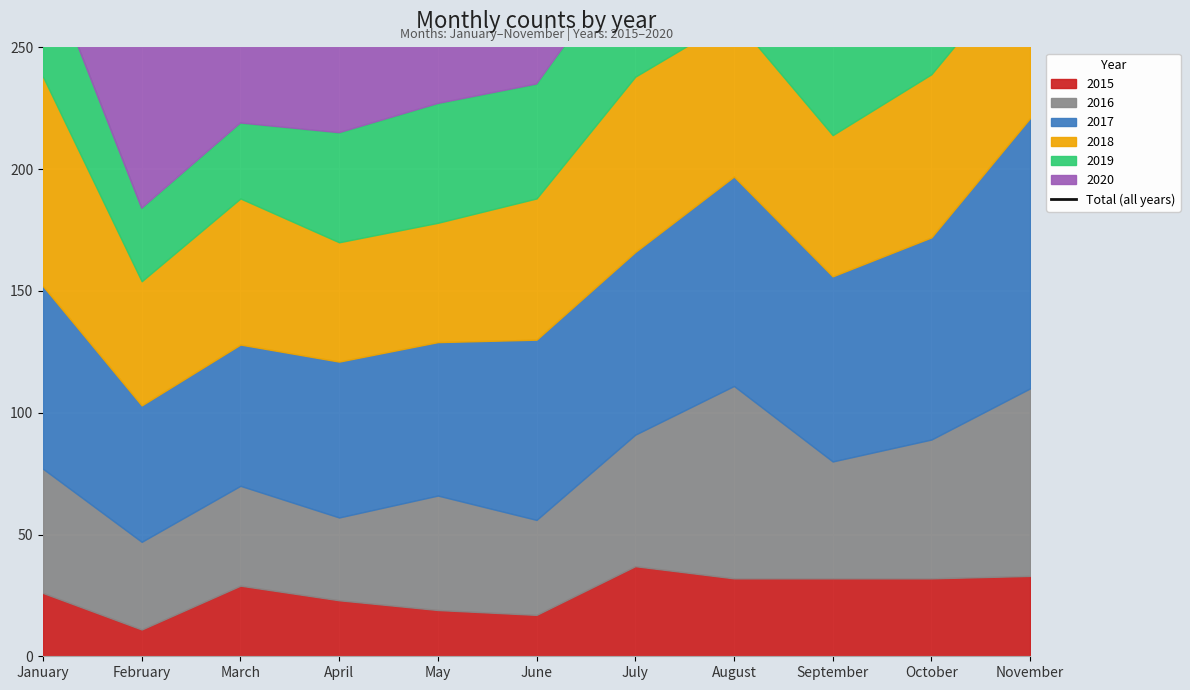

What is the sum of the values at July and April?

719